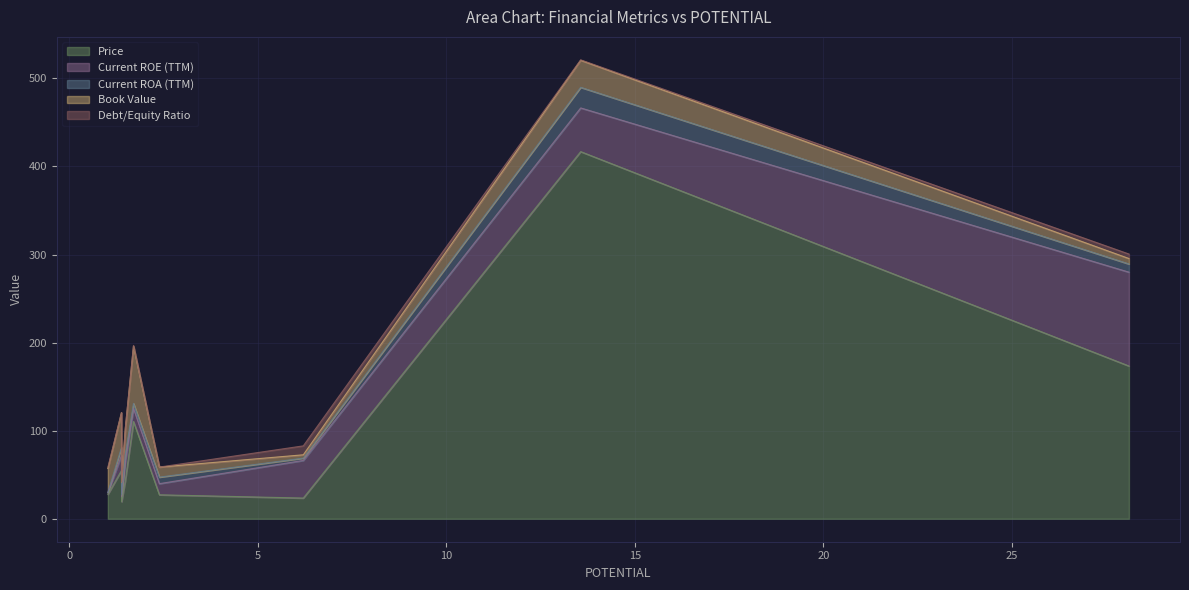

Reading left to right, what are all the values shown in this chart?

Price: UNFI=27.7	OXM=54.8	LOVE=19.4	ASO=42.8	SJM=110.4	CVGW=27.2	PLAY=23.5	ADBE=416.8	ORCL=173.4
Current ROE (TTM): UNFI=1.8	OXM=17.3	LOVE=5.6	ASO=21.3	SJM=14.9	CVGW=12.6	PLAY=42.7	ADBE=49.6	ORCL=106.5
Current ROA (TTM): UNFI=0.4	OXM=8.7	LOVE=2.3	ASO=8.4	SJM=5.6	CVGW=7.4	PLAY=2.6	ADBE=23.4	ORCL=9.3
Book Value: UNFI=27.1	OXM=39.6	LOVE=14.0	ASO=28.9	SJM=64.9	CVGW=11.4	PLAY=3.8	ADBE=30.7	ORCL=6.2
Debt/Equity Ratio: UNFI=1.3	OXM=0.0	LOVE=0.0	ASO=0.2	SJM=0.9	CVGW=0.0	PLAY=10.1	ADBE=0.5	ORCL=5.1